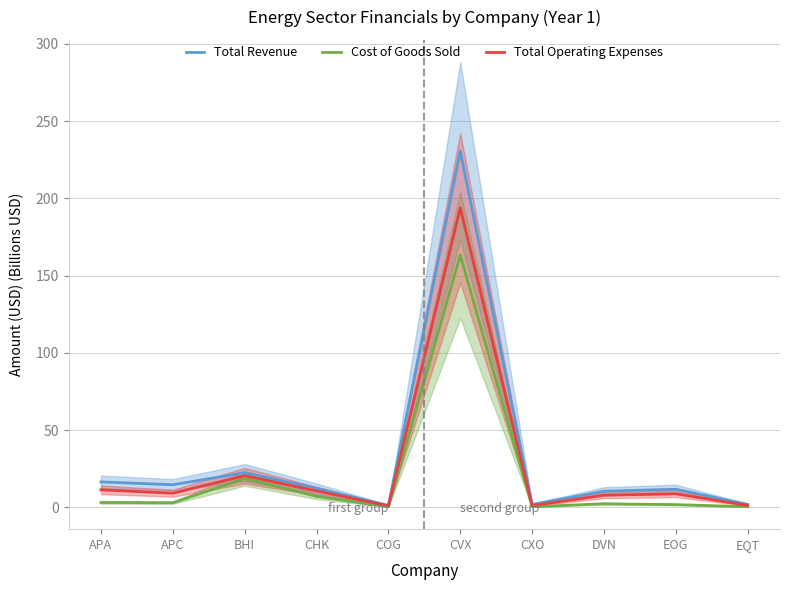

True or false: Total Revenue and Cost of Goods Sold cross at least once.

False